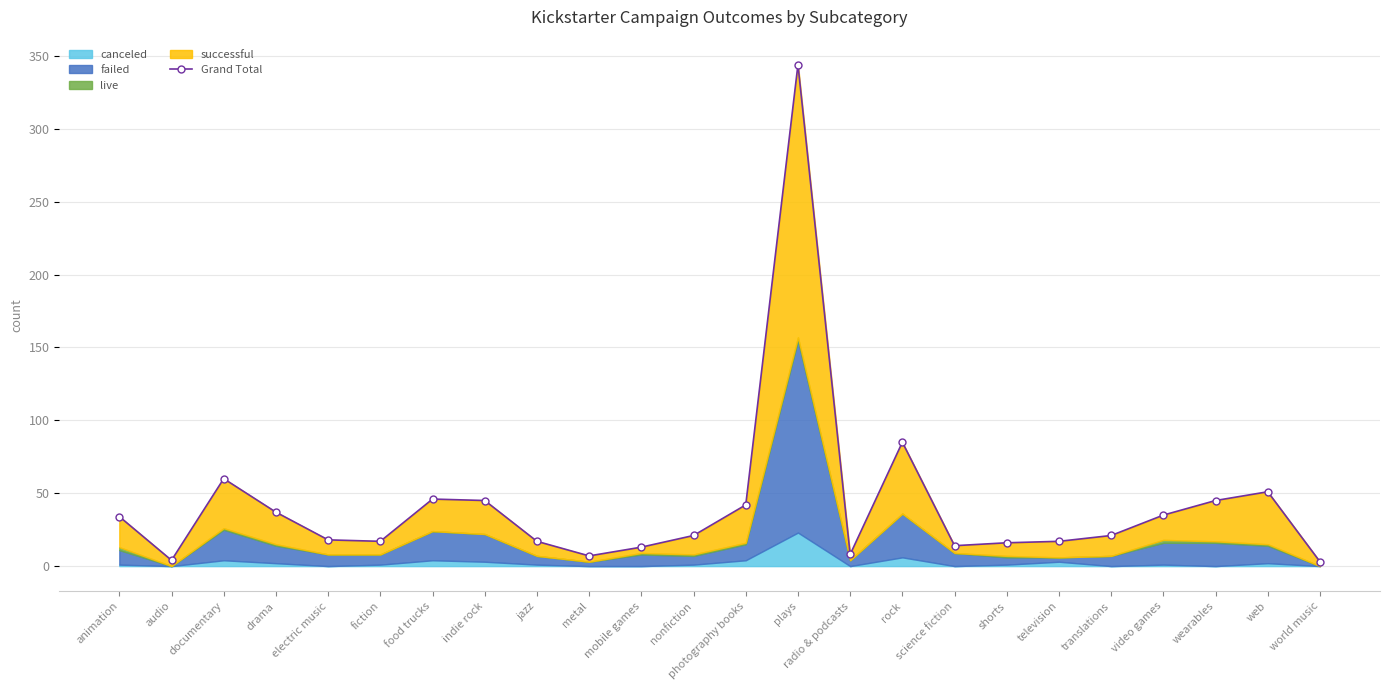

How many categories are shown in the chart?

24